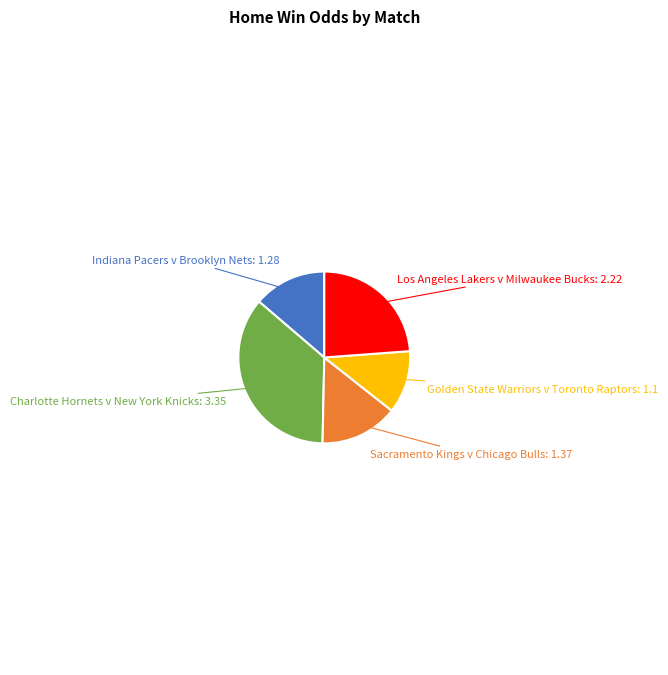

Is there a majority slice in this chart?

No